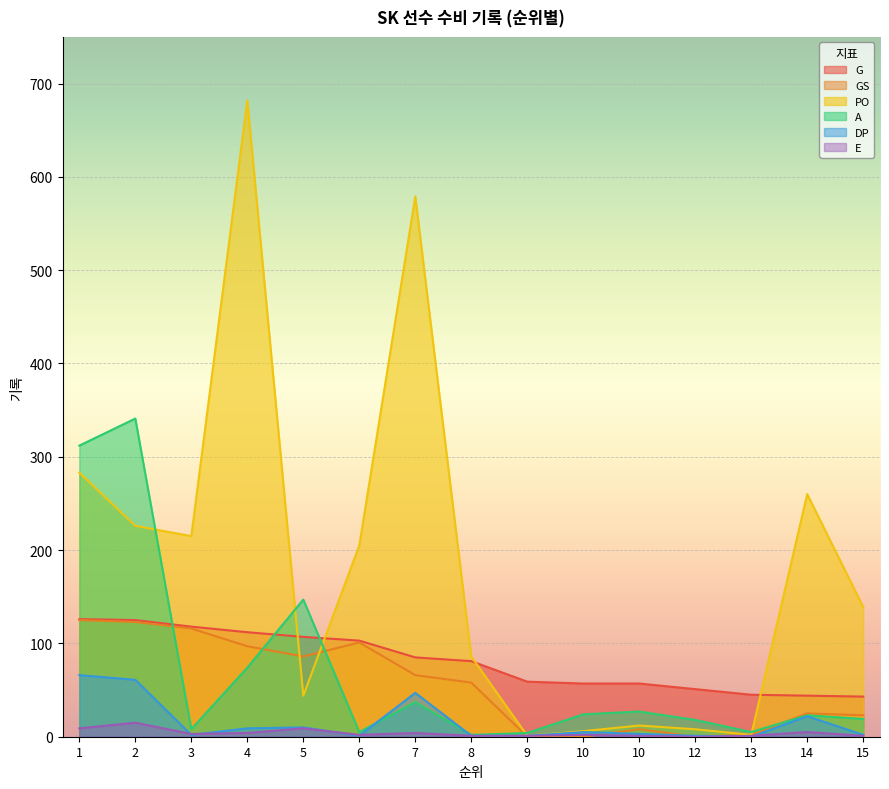

List the series in order of their peak value, lowest first.

E, DP, GS, G, A, PO